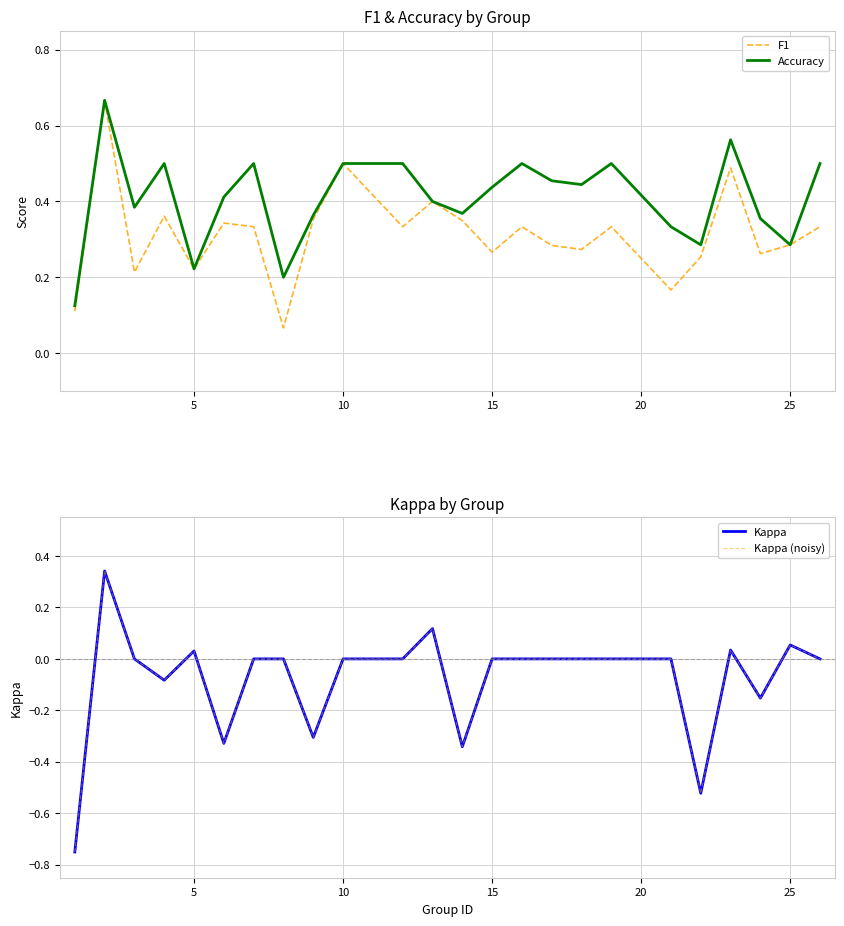

In Accuracy, how many points are higher than both neighbors (excluding endpoints)?

6